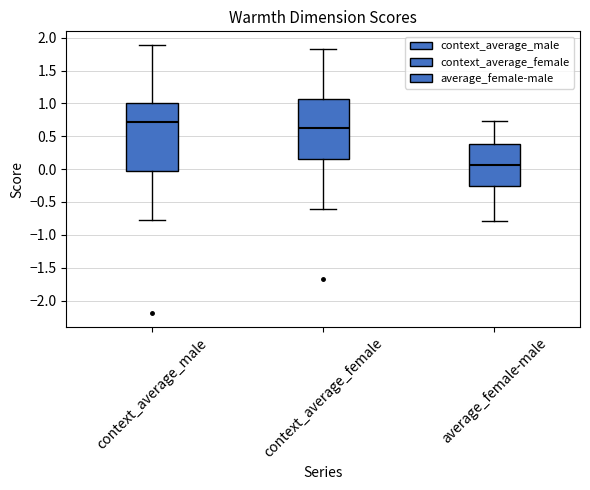

Where is the upper edge of the box for average_female-male on the y-axis? The values are not printed on the chart, so give them approximately, as read against the axis.

0.40